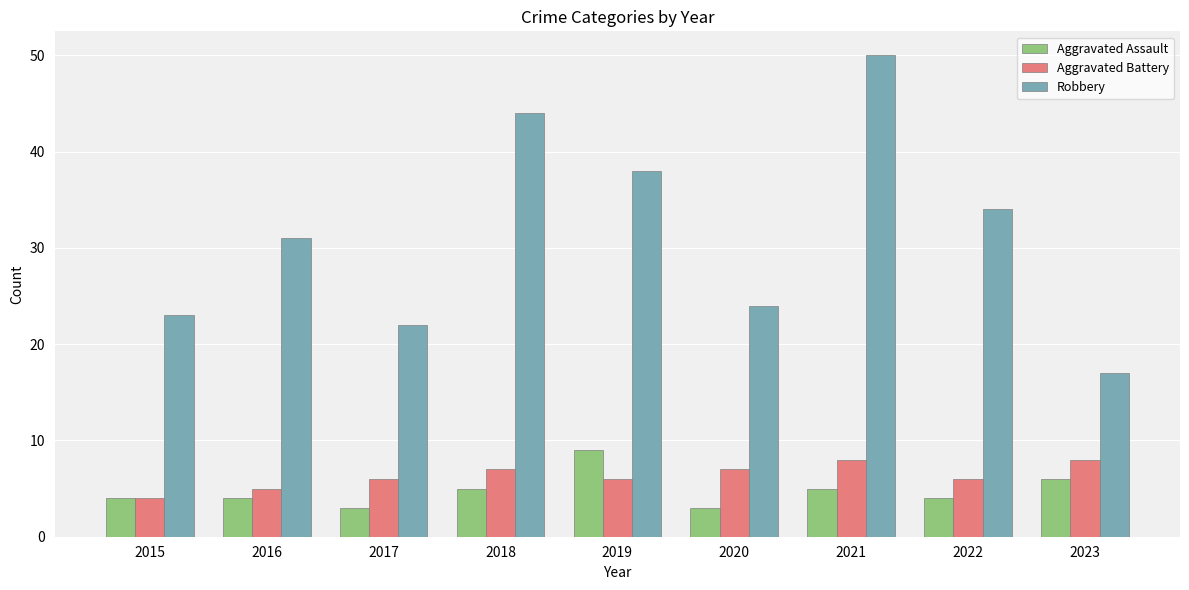

What value does the Aggravated Assault series have at 2023?

6